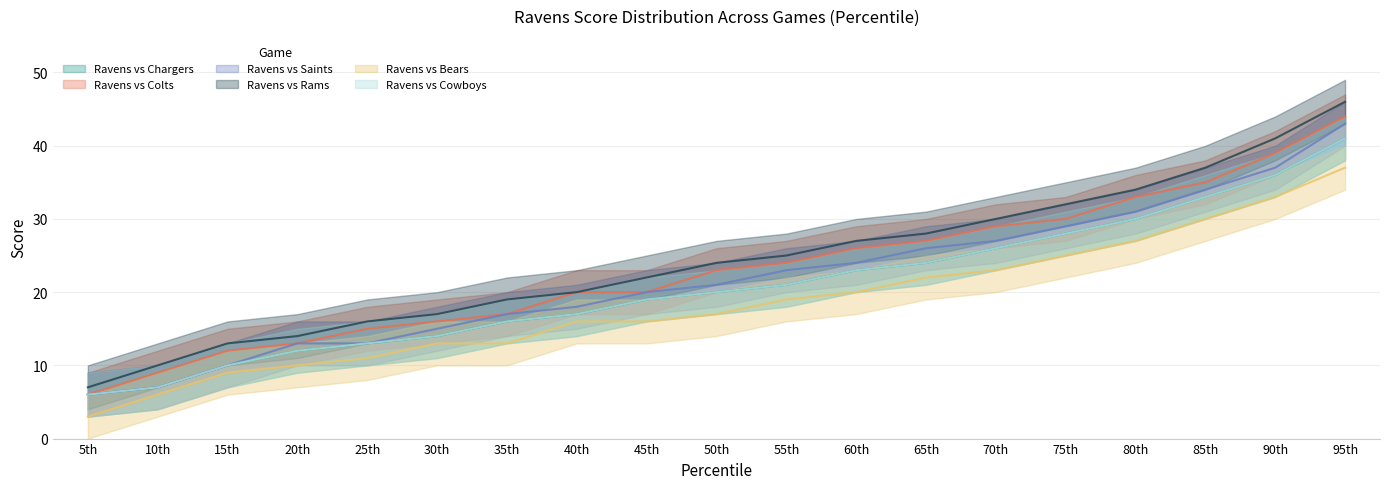

Which category has the highest value in the Ravens vs Colts series?

95th